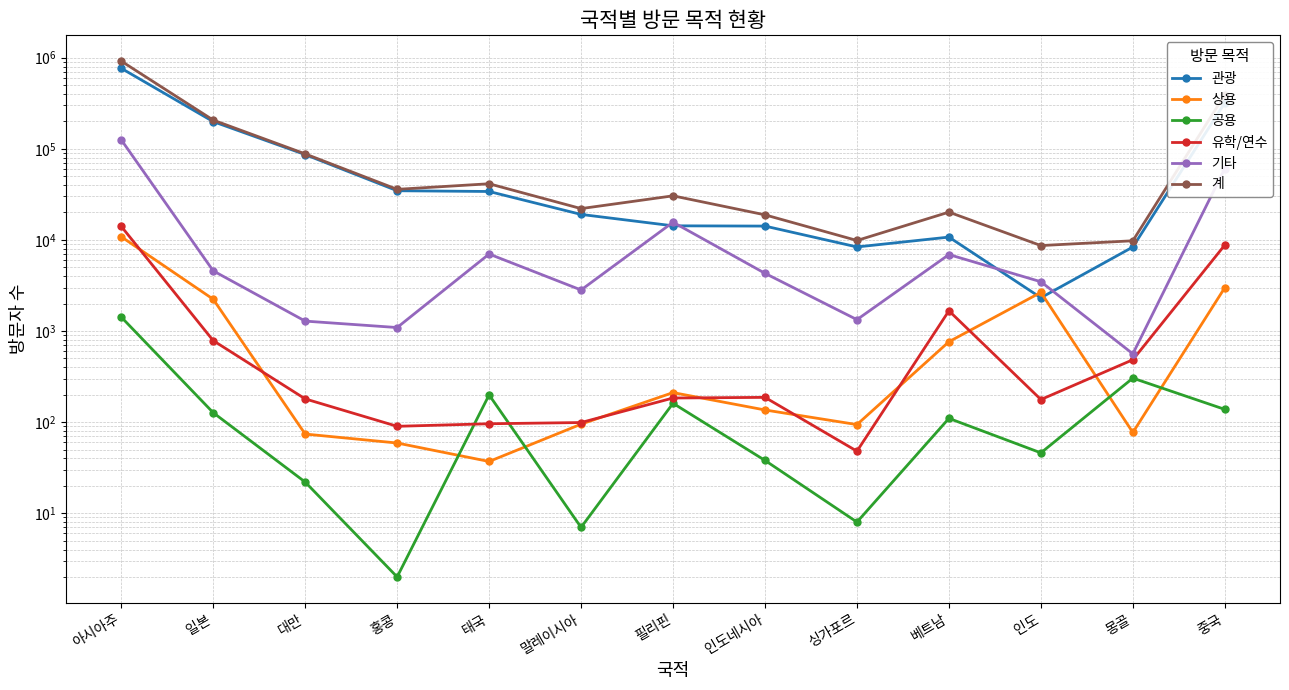

Reading left to right, transcribe all the data shown in this chart.

관광: 765082	198805	86393	34653	34004	19043	14279	14183	8372	10739	2318	8358	320113
상용: 10837	2233	74	59	37	95	211	136	94	763	2656	77	2993
공용: 1423	127	22	2	199	7	161	38	8	110	46	304	138
유학/연수: 14087	785	180	90	96	99	184	187	48	1667	177	484	8793
기타: 125521	4576	1285	1092	6998	2821	15638	4298	1333	6904	3474	562	60777
계: 916950	206526	87954	35896	41334	22065	30473	18842	9855	20183	8671	9785	392814